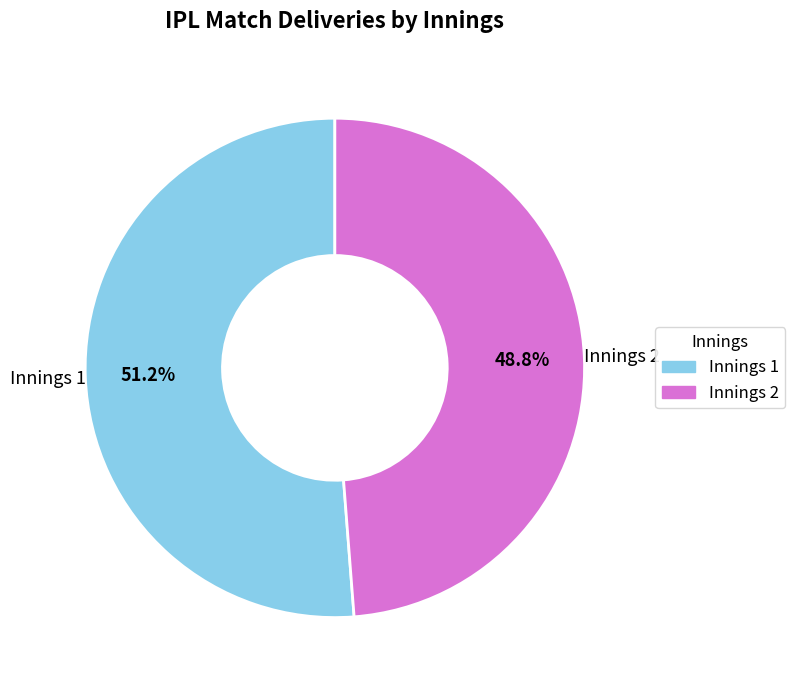

The Innings 1 slice represents 44% of the pie. True or false?

False